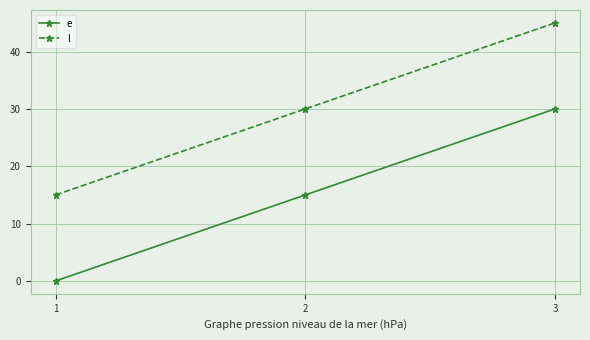

What is the sum of the e values at 2 and 3?

45